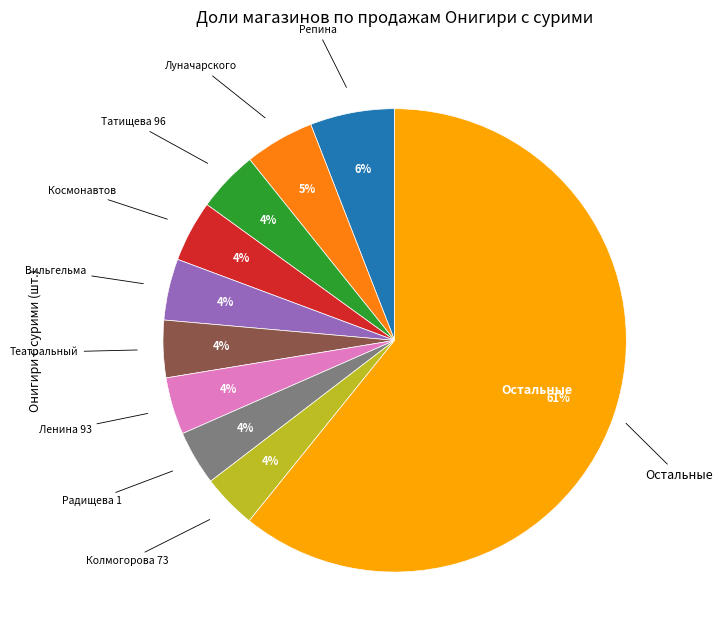

To the nearest percent, what is the average slice percentage?

10%